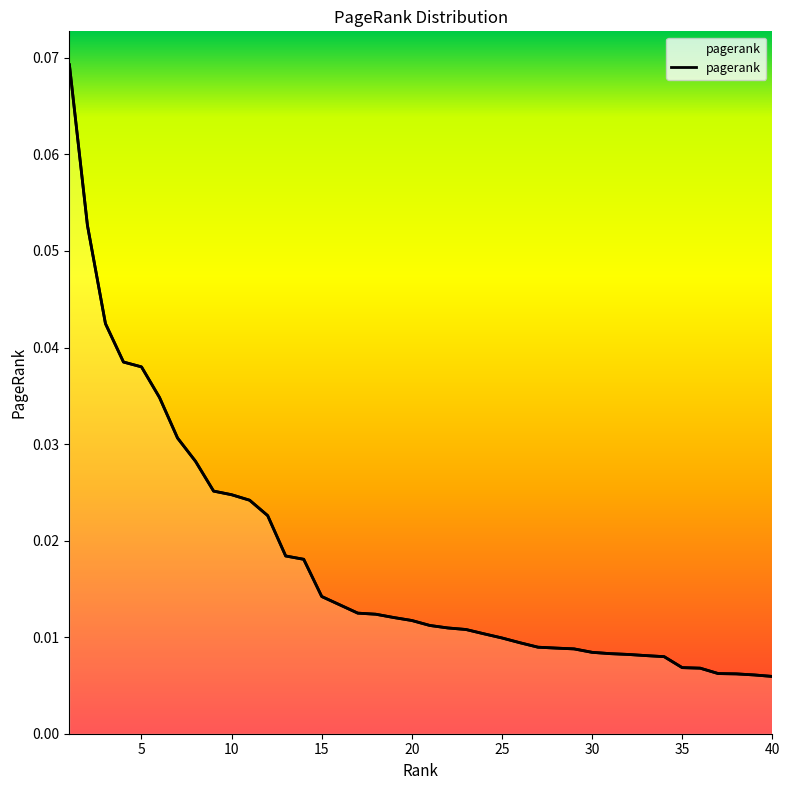

Rank the categories by value from lowest to highest.

40, 39, 38, 37, 36, 35, 34, 33, 32, 31, 30, 29, 28, 27, 26, 25, 24, 23, 22, 21, 20, 19, 18, 17, 16, 15, 14, 13, 12, 11, 10, 9, 8, 7, 6, 5, 4, 3, 2, 1